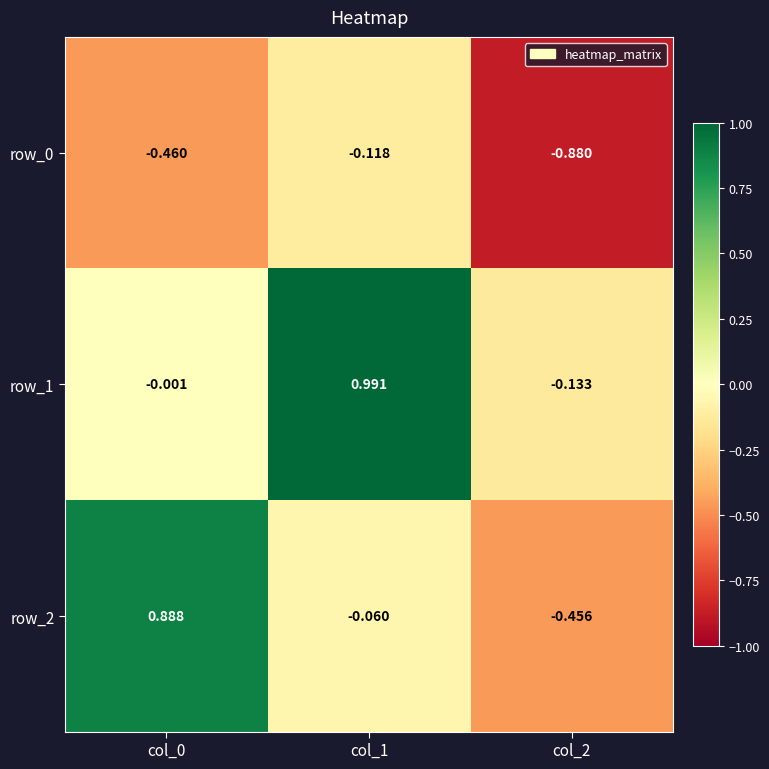

How many positive values does the row_2 series have?

1